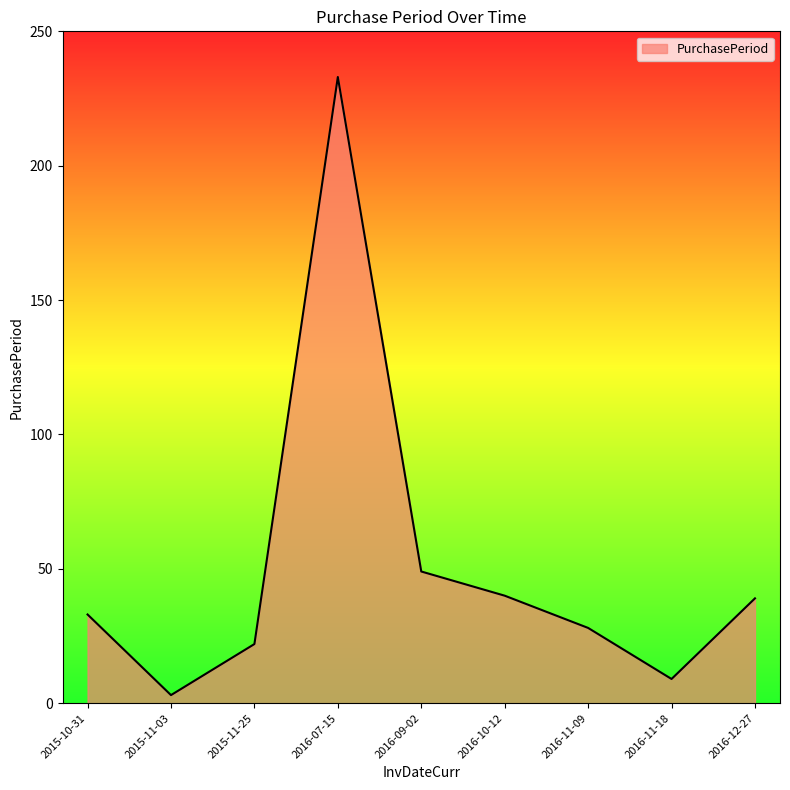

What is the difference between the maximum and minimum values?

230